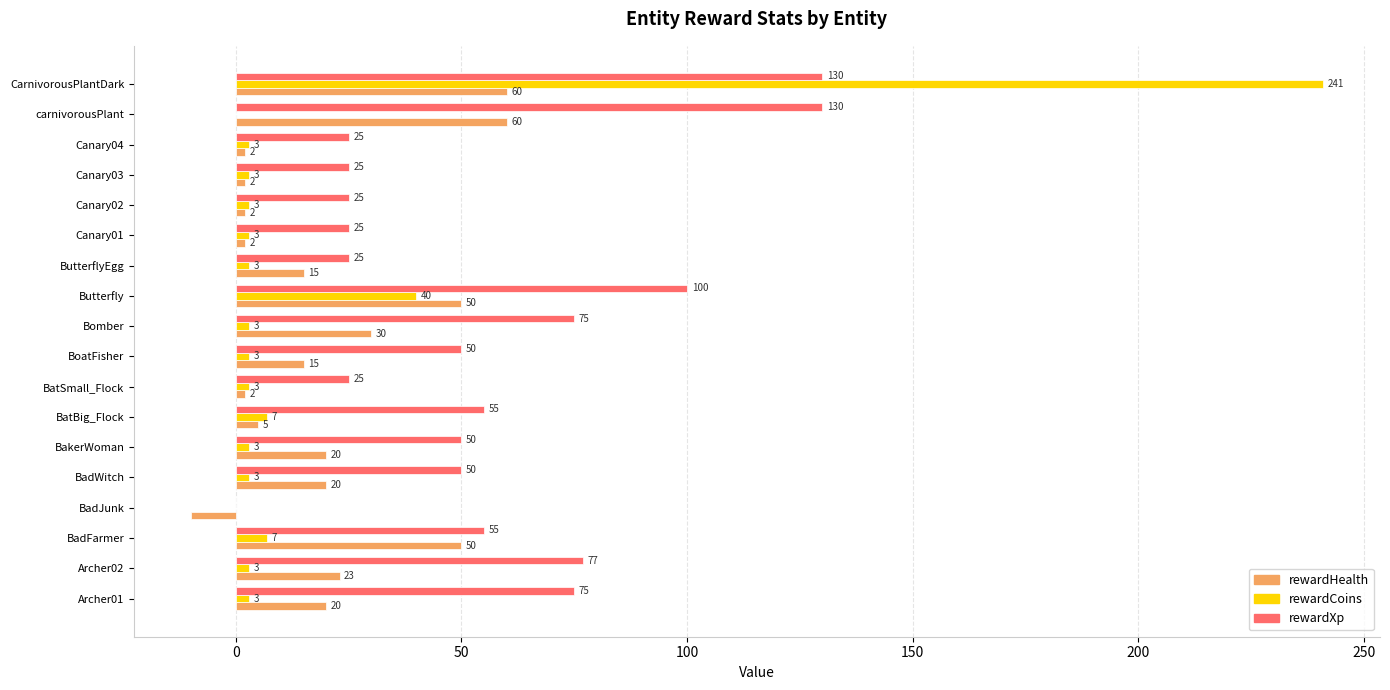

What is the sum of the rewardHealth values at CarnivorousPlantDark and carnivorousPlant?

120